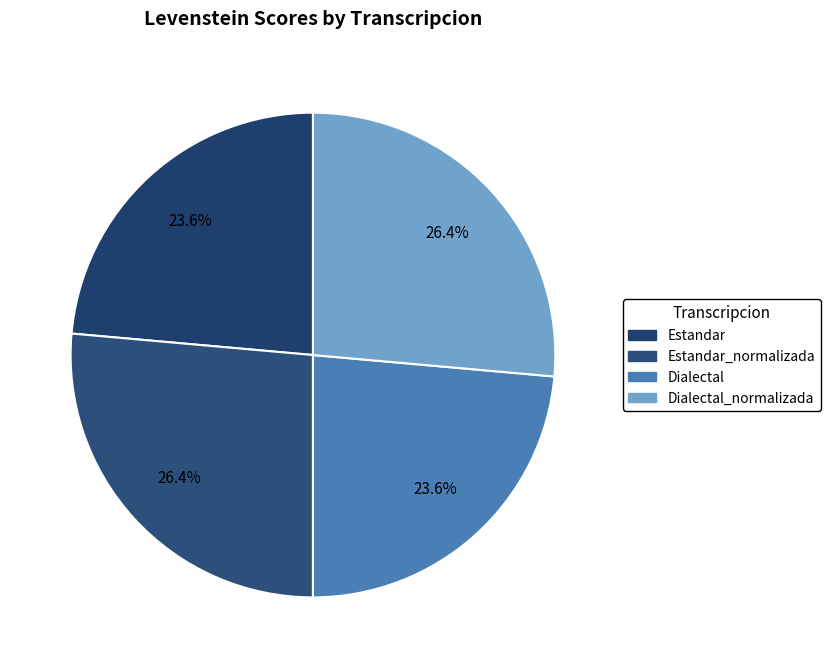

How many slices are in this pie chart?

4